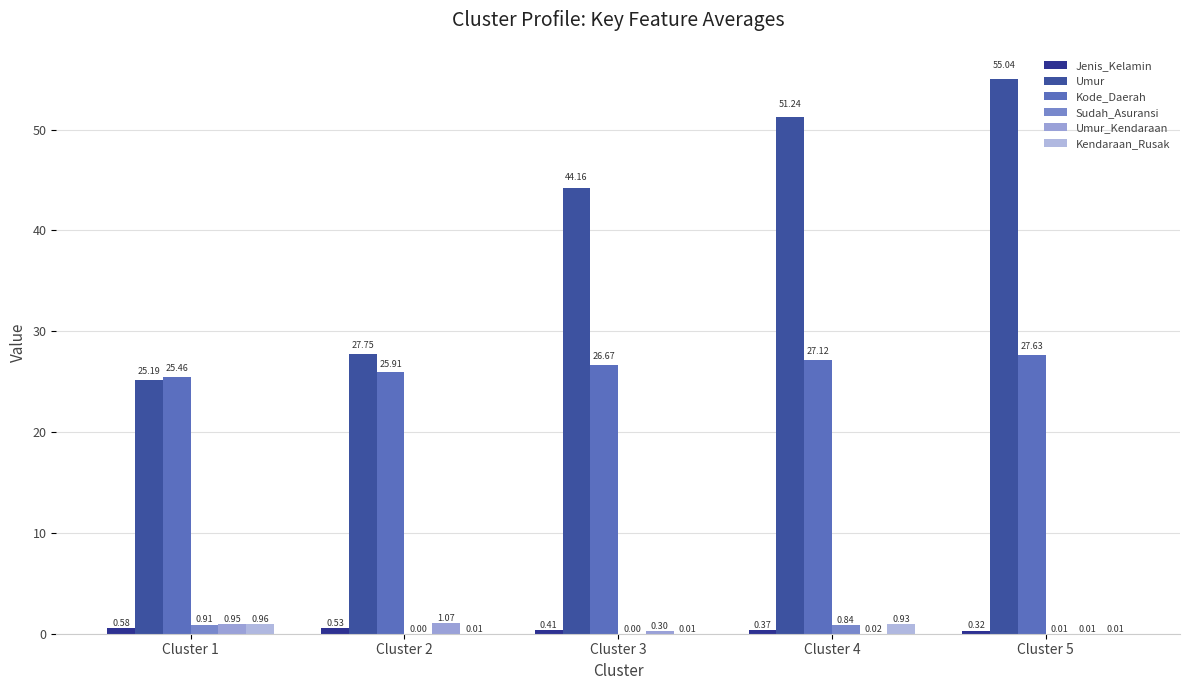

What value does the Jenis_Kelamin series have at Cluster 3?

0.4